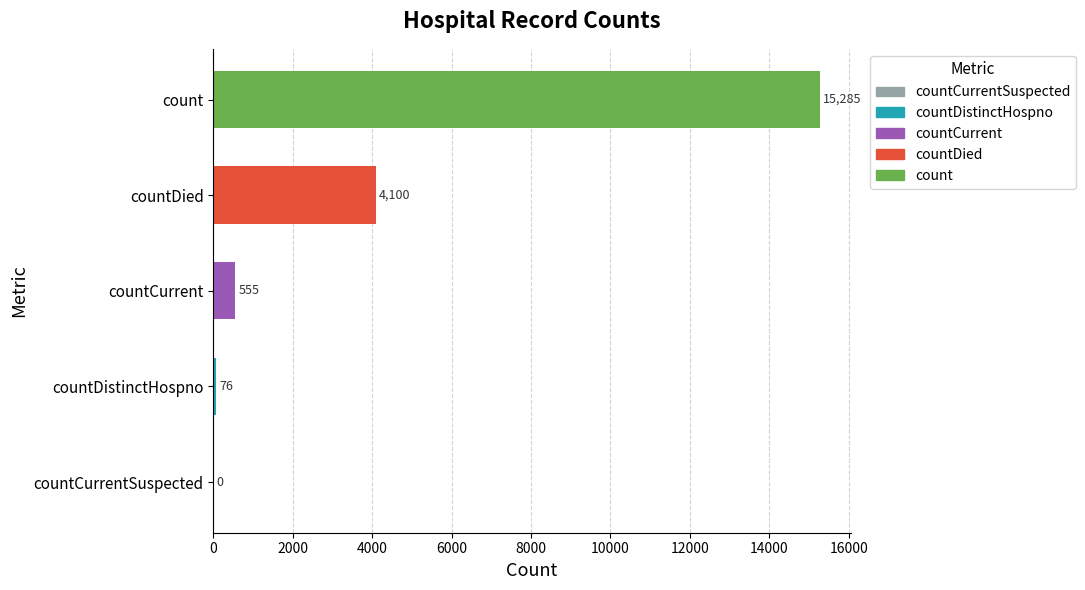

How many categories are shown in the chart?

5